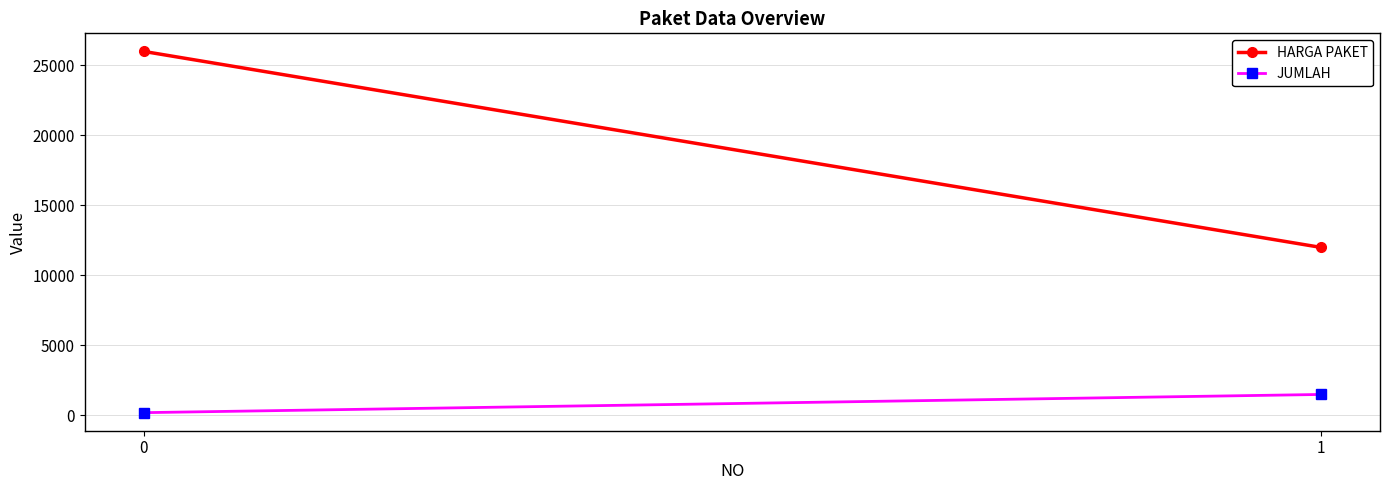

How many HARGA PAKET values are between 12000 and 26000?

2